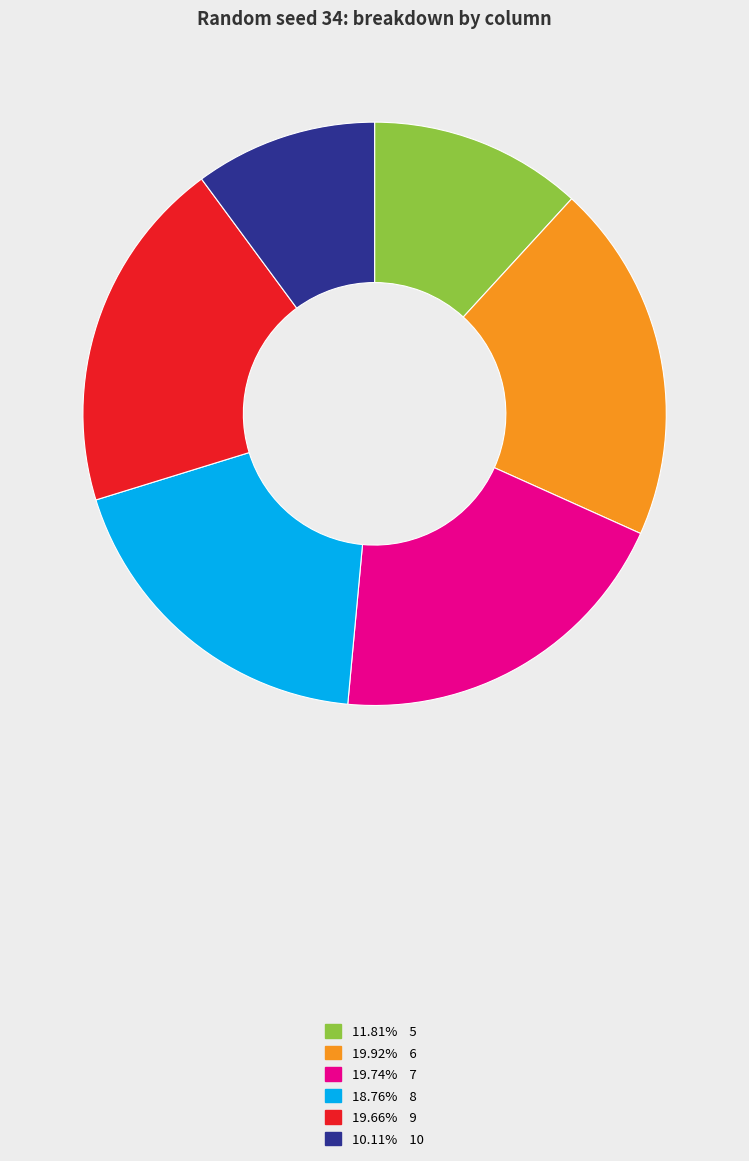

Combined, do 19.66% 9 and 11.81% 5 account for over 50%?

No